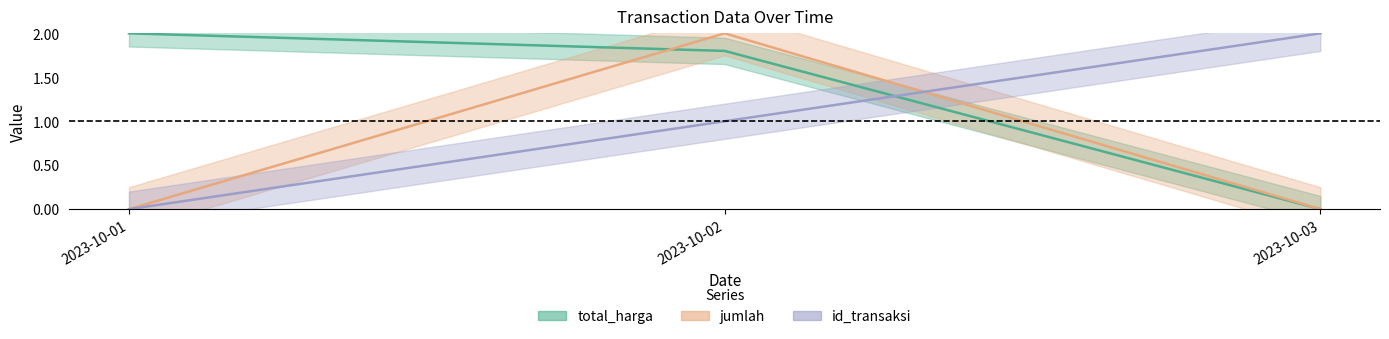

Between 2023-10-01 and 2023-10-03, which series saw the biggest shift?

total_harga